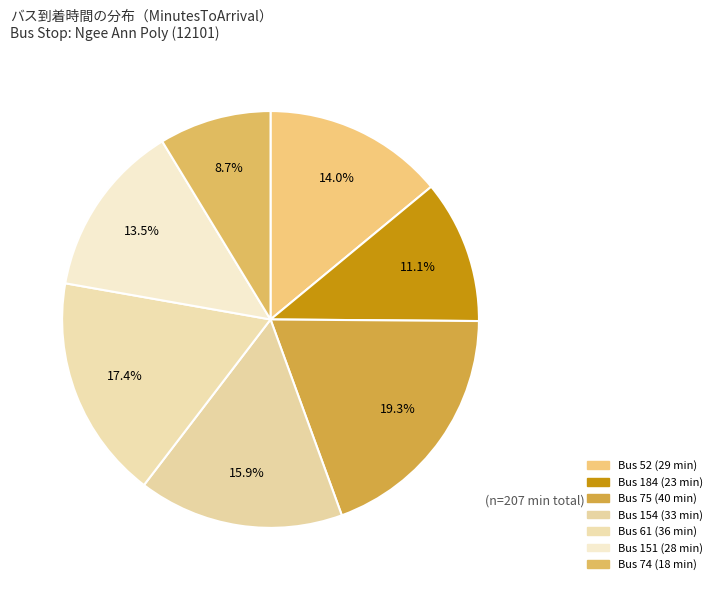

Count the number of slices in the pie.

7